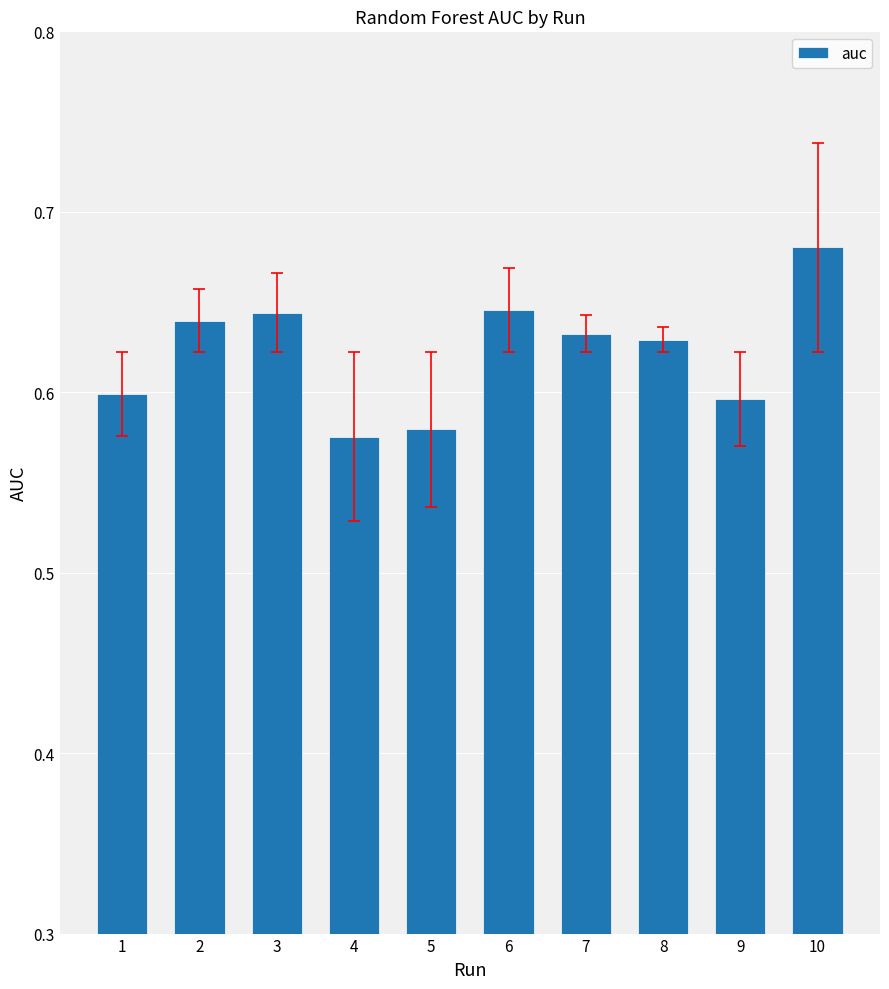

Count the number of data series in this chart.

1